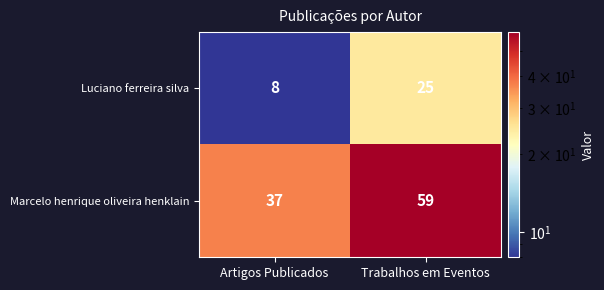

What is the greatest value displayed?

59